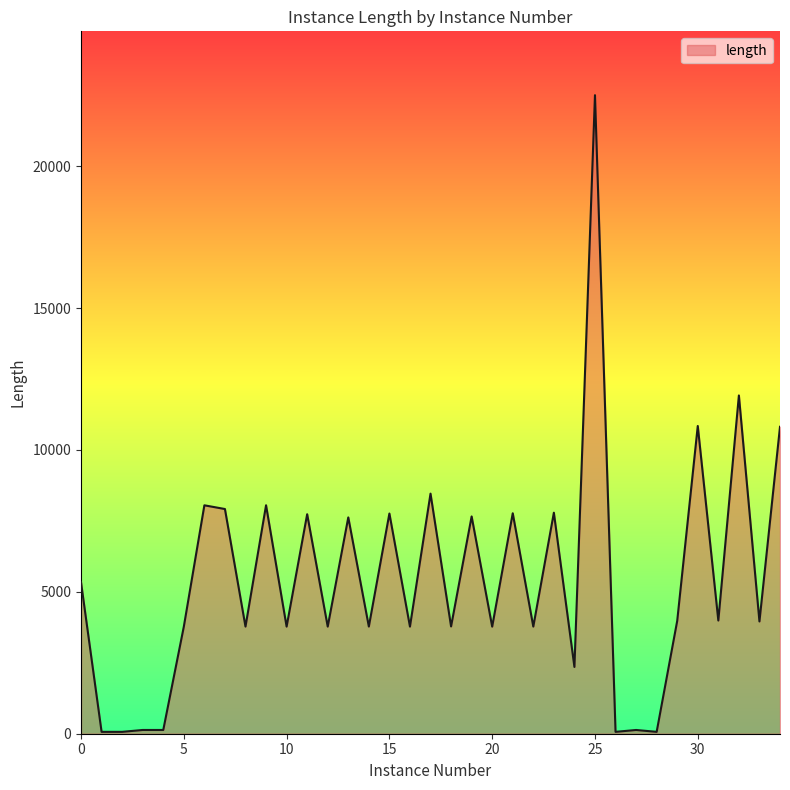

What is the difference between the maximum and minimum values?

22435